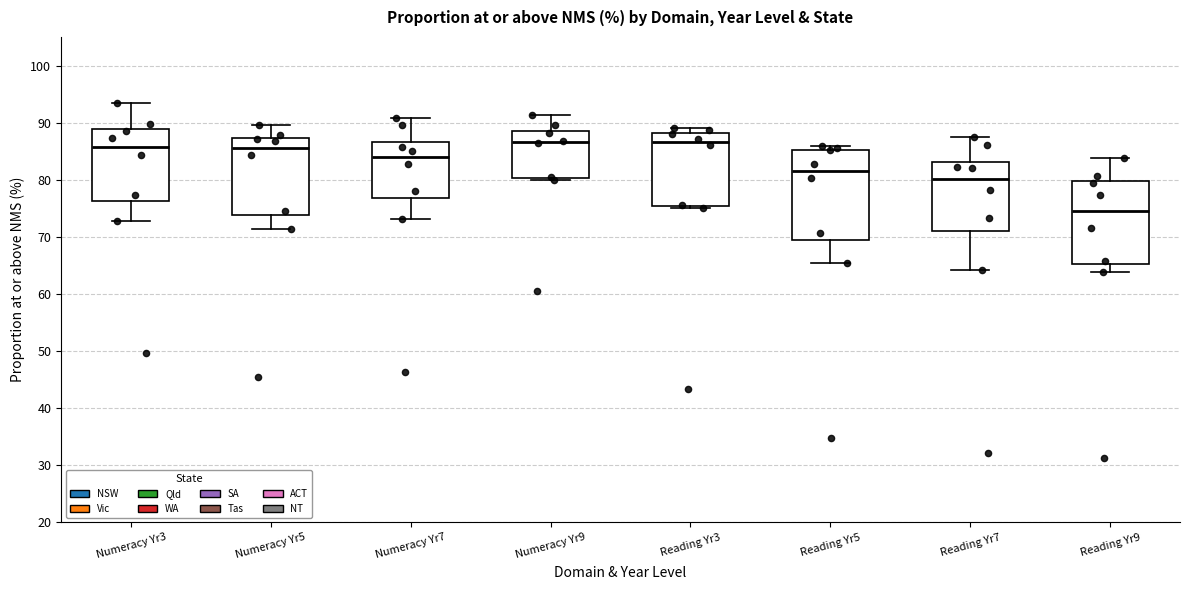

Where does the median line of the box for Numeracy Yr9 sit on the y-axis? The values are not printed on the chart, so give them approximately, as read against the axis.

87